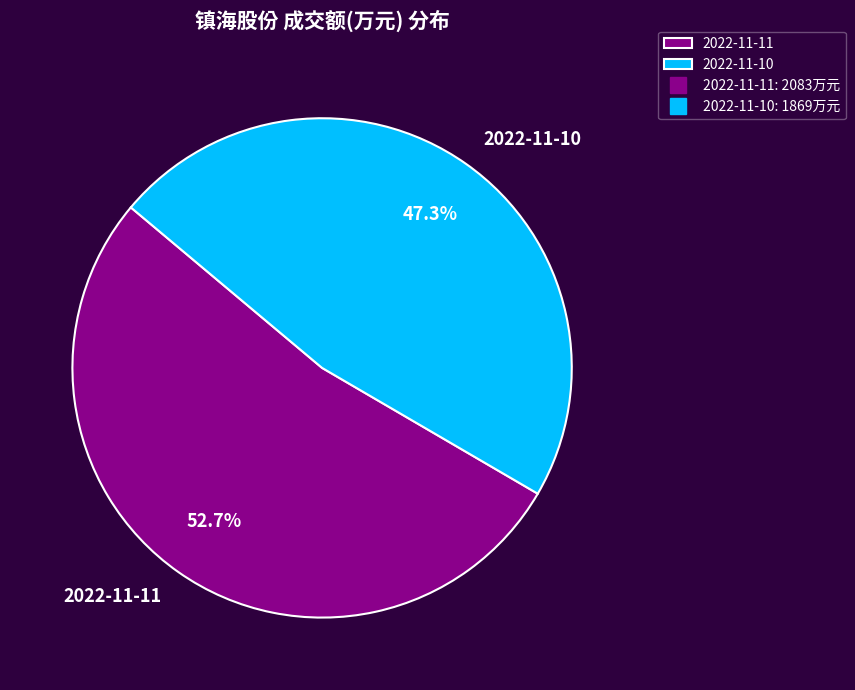

To the nearest percent, what percentage of the pie is 2022-11-10?

47%